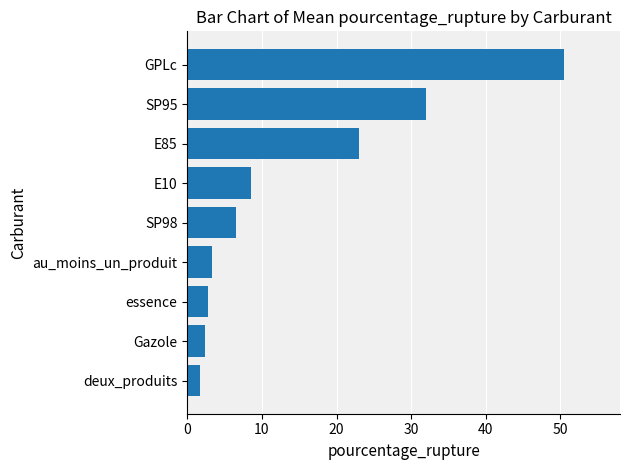

True or false: the data shows 10.4 at GPLc.

False